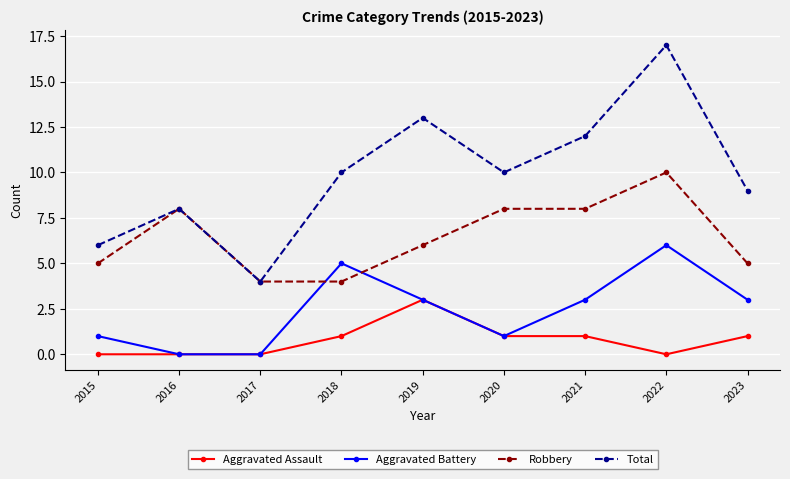

Rank the series by their average value, from lowest to highest.

Aggravated Assault, Aggravated Battery, Robbery, Total